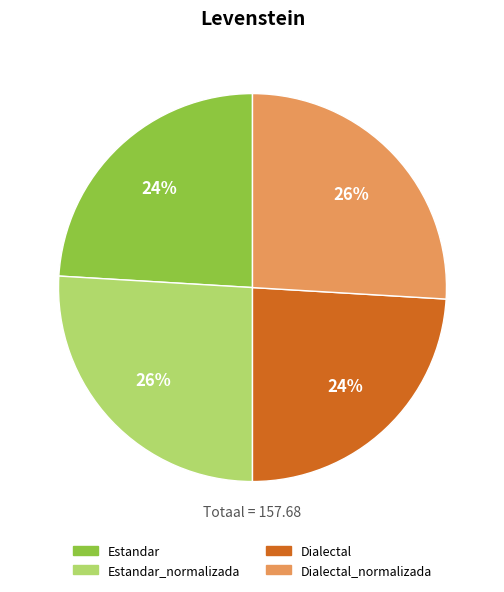

Does any single category account for the majority?

No